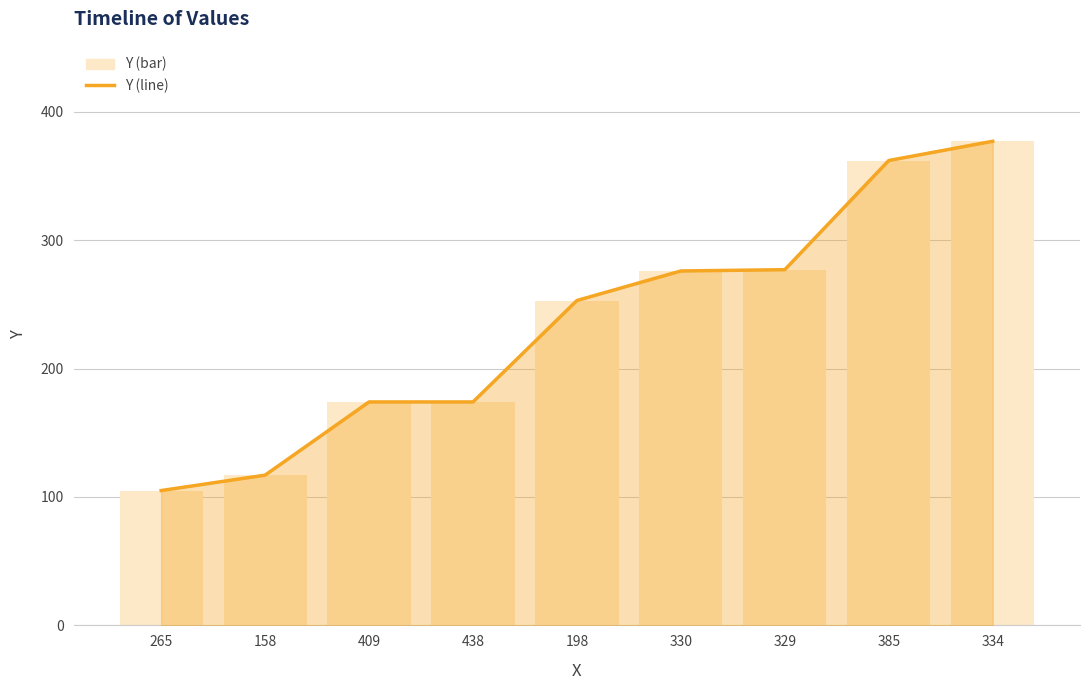

Which category has the highest value in the Y series?

334